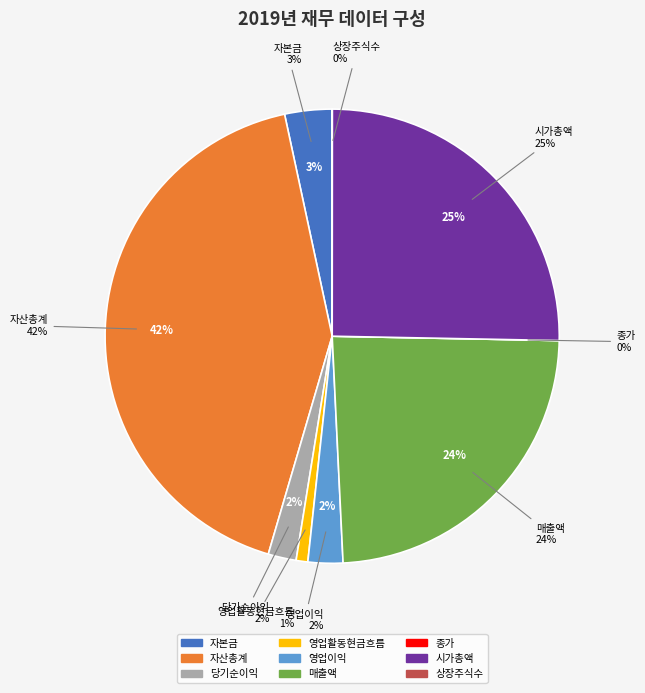

How many segments does this pie chart have?

9